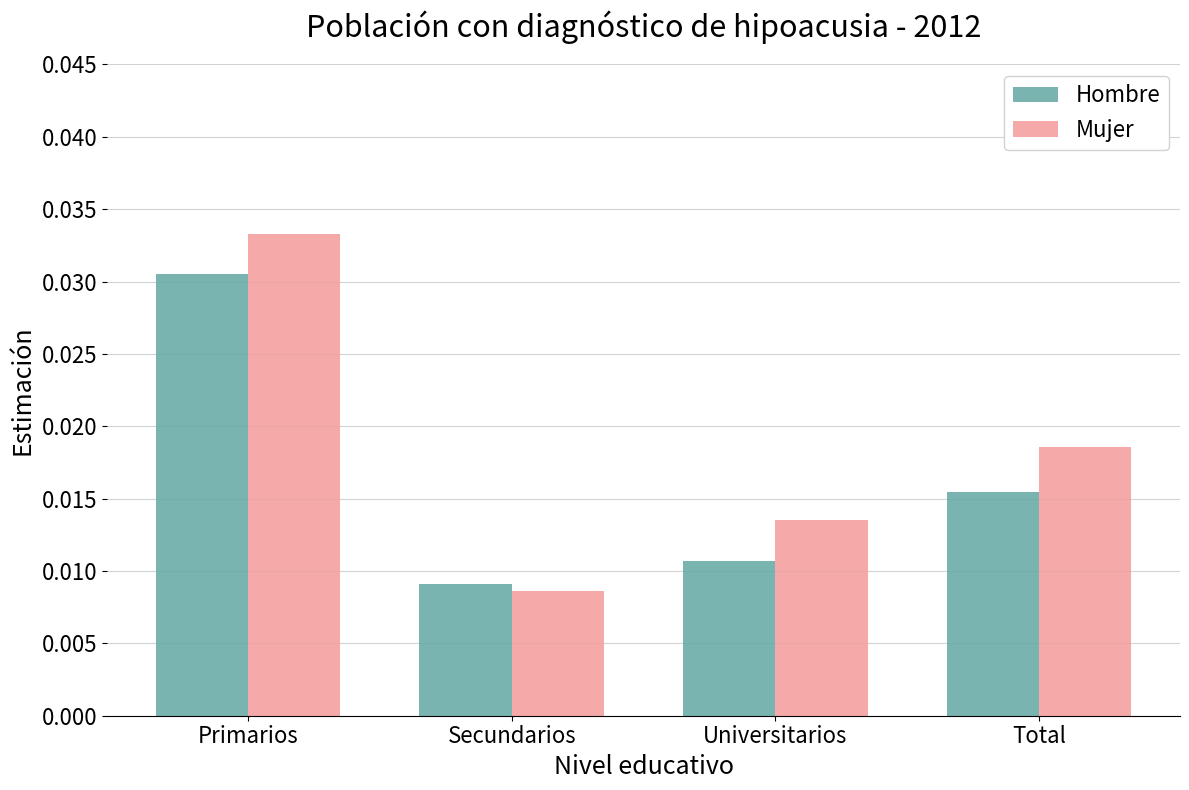

At which label does Hombre reach its peak?

Primarios